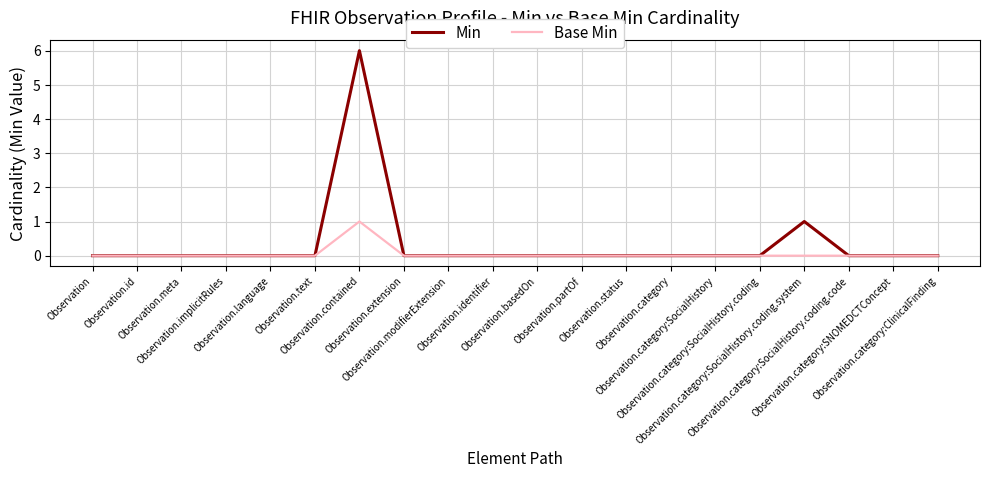

Which series has the largest range (max minus min)?

Min